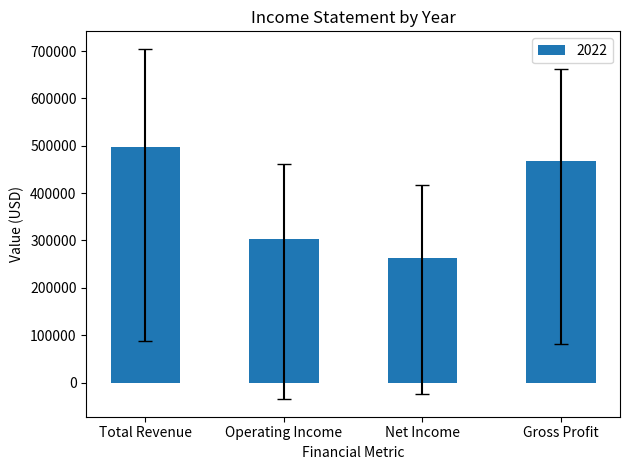

List the labels in order of value, largest first.

Total Revenue, Gross Profit, Operating Income, Net Income